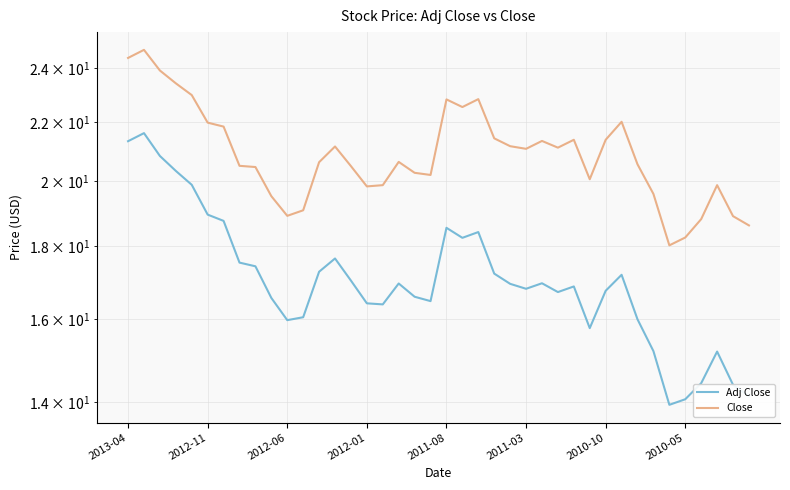

Read the Adj Close value at 26.

17.0